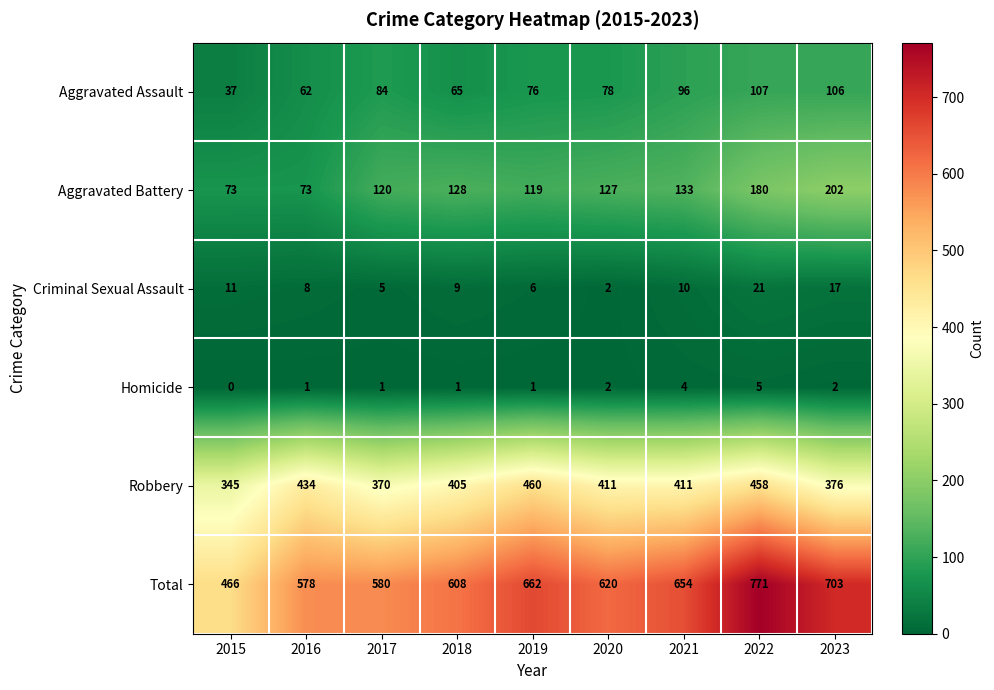

Which series has the widest spread of values?

Total